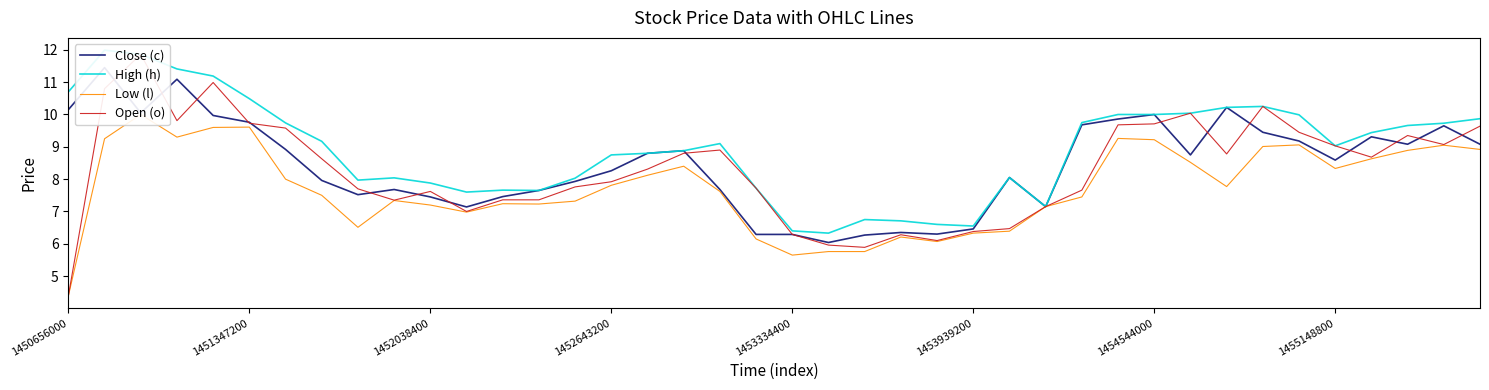

Is the value of High (h) at 19 greater than the value of Close (c) at 9?

Yes